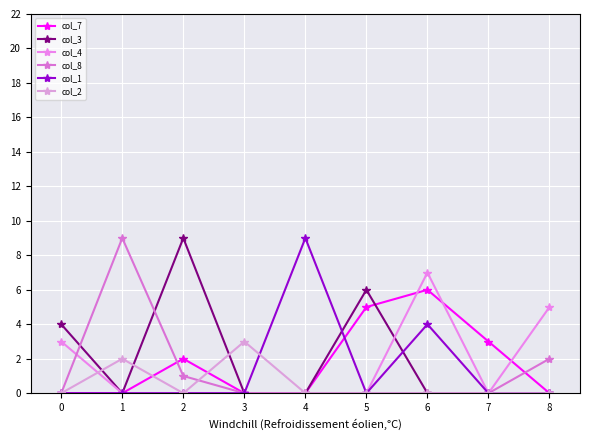

At which label is col_4 closest to 3?

0